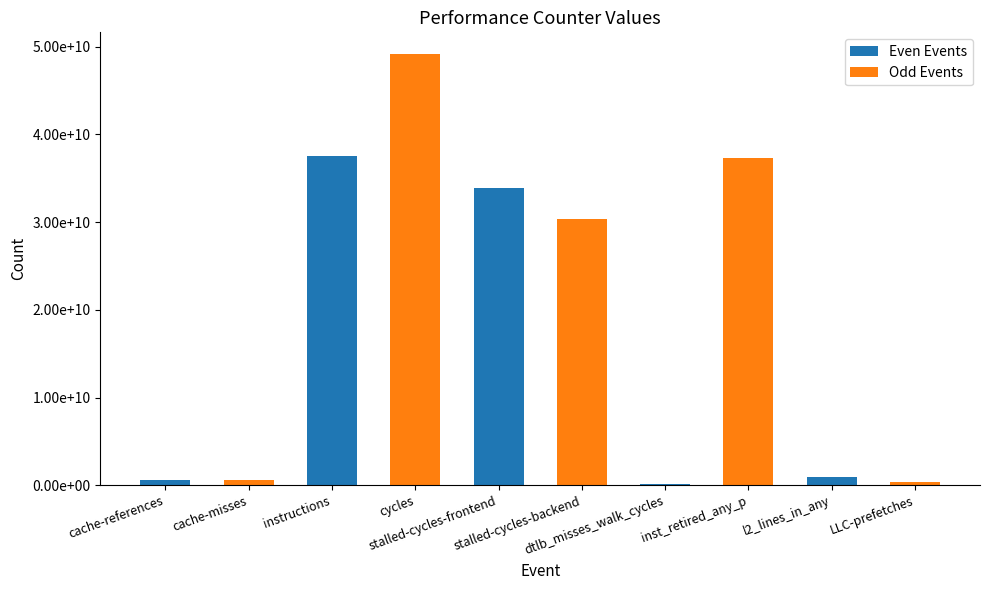

At which category is the sum across all series the highest?

instructions